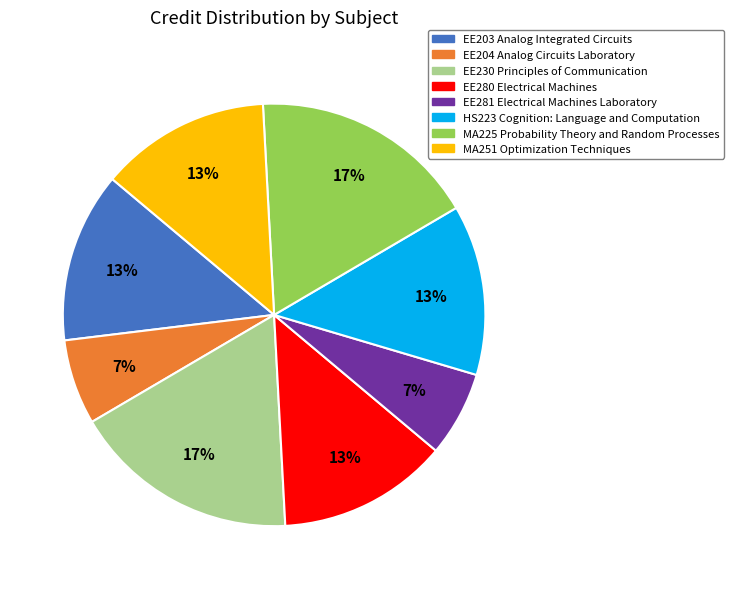

Is it true that EE280 Electrical Machines is 13% of the pie?

True